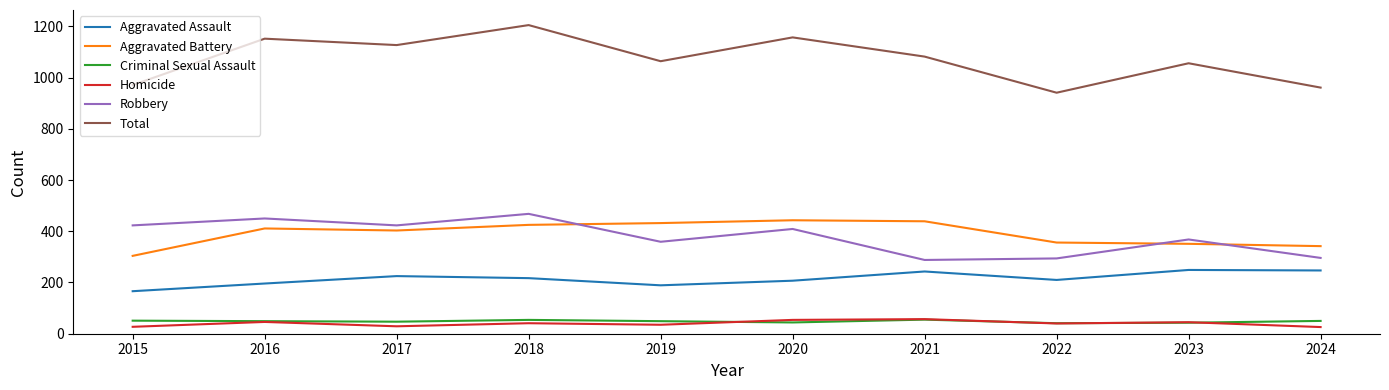

What is the spread (max minus min) of values at 2015?

944